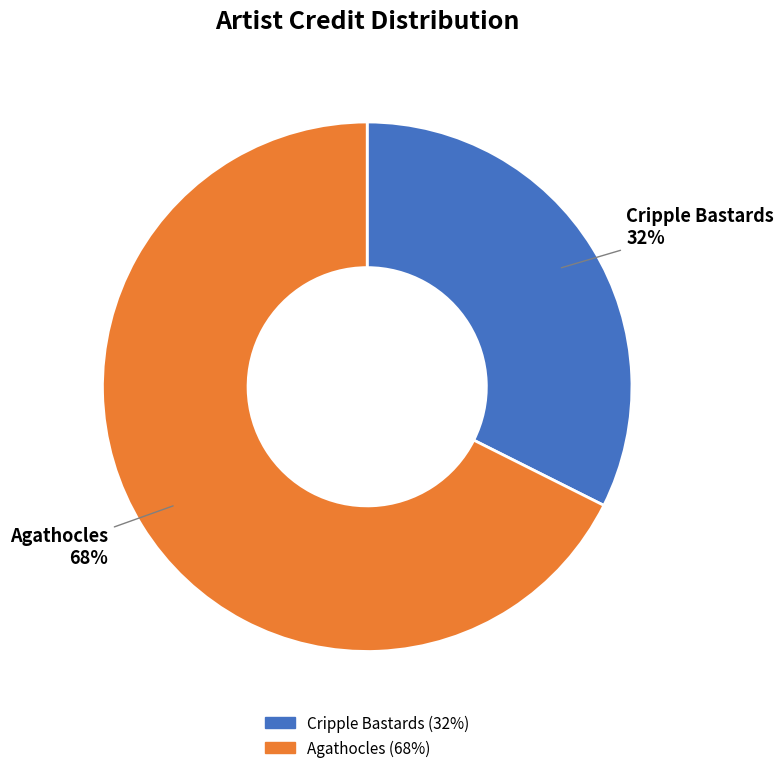

What is the largest slice in the pie chart?

Agathocles